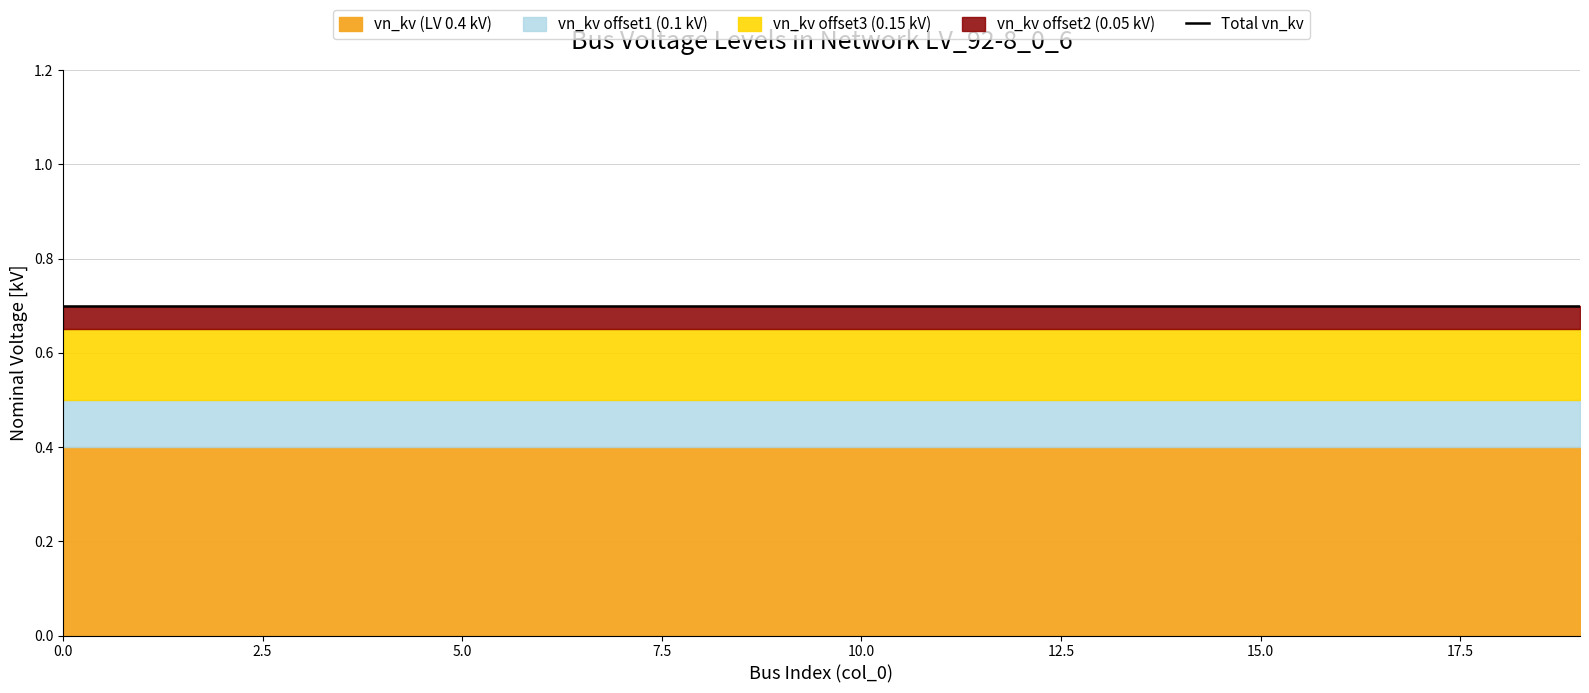

What value does the vn_kv_offset3 series have at 18?

0.1